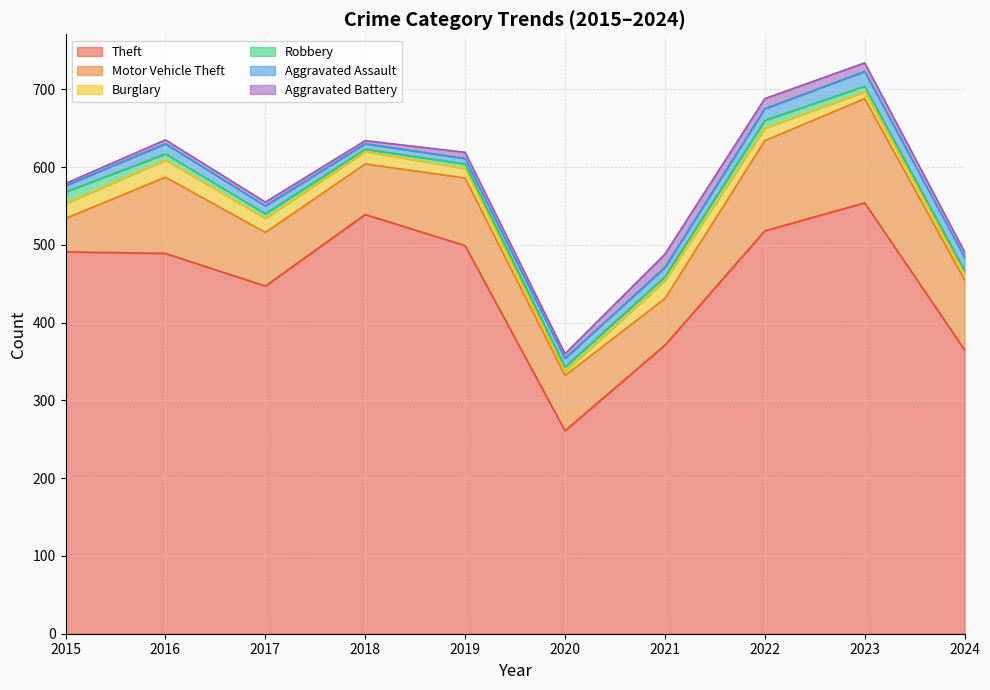

True or false: Theft has more than 1 interior local peaks.

True